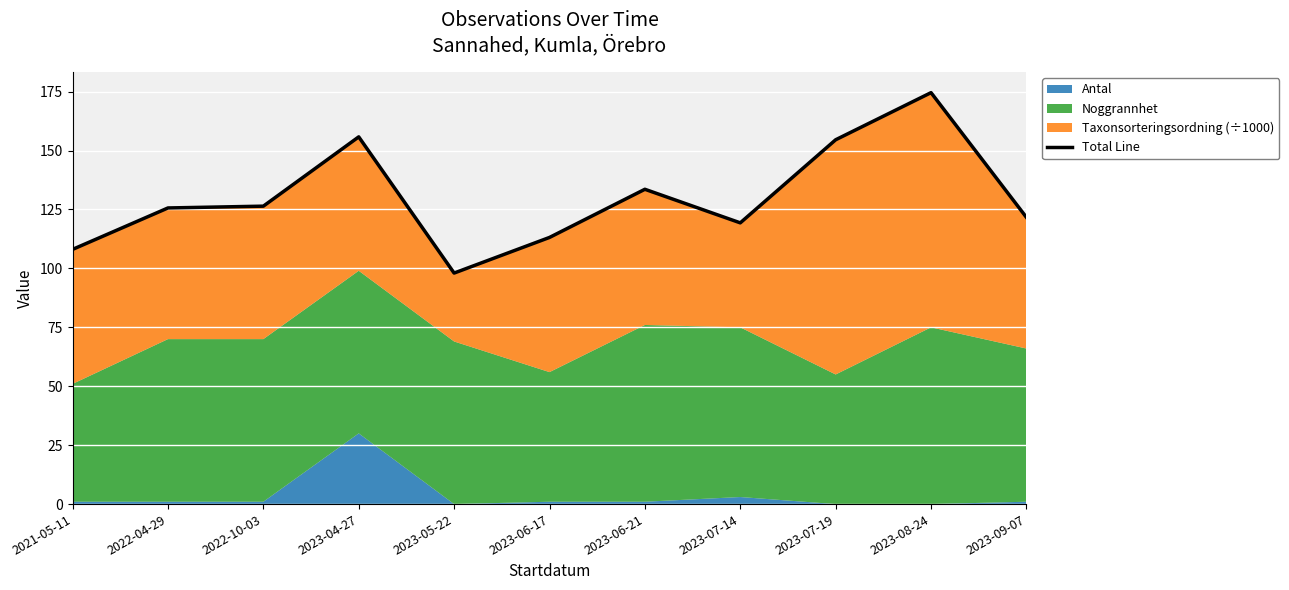

List the labels in order of value, largest first.

2023-08-24, 2023-04-27, 2023-07-19, 2023-06-21, 2022-10-03, 2022-04-29, 2023-09-07, 2023-07-14, 2023-06-17, 2021-05-11, 2023-05-22